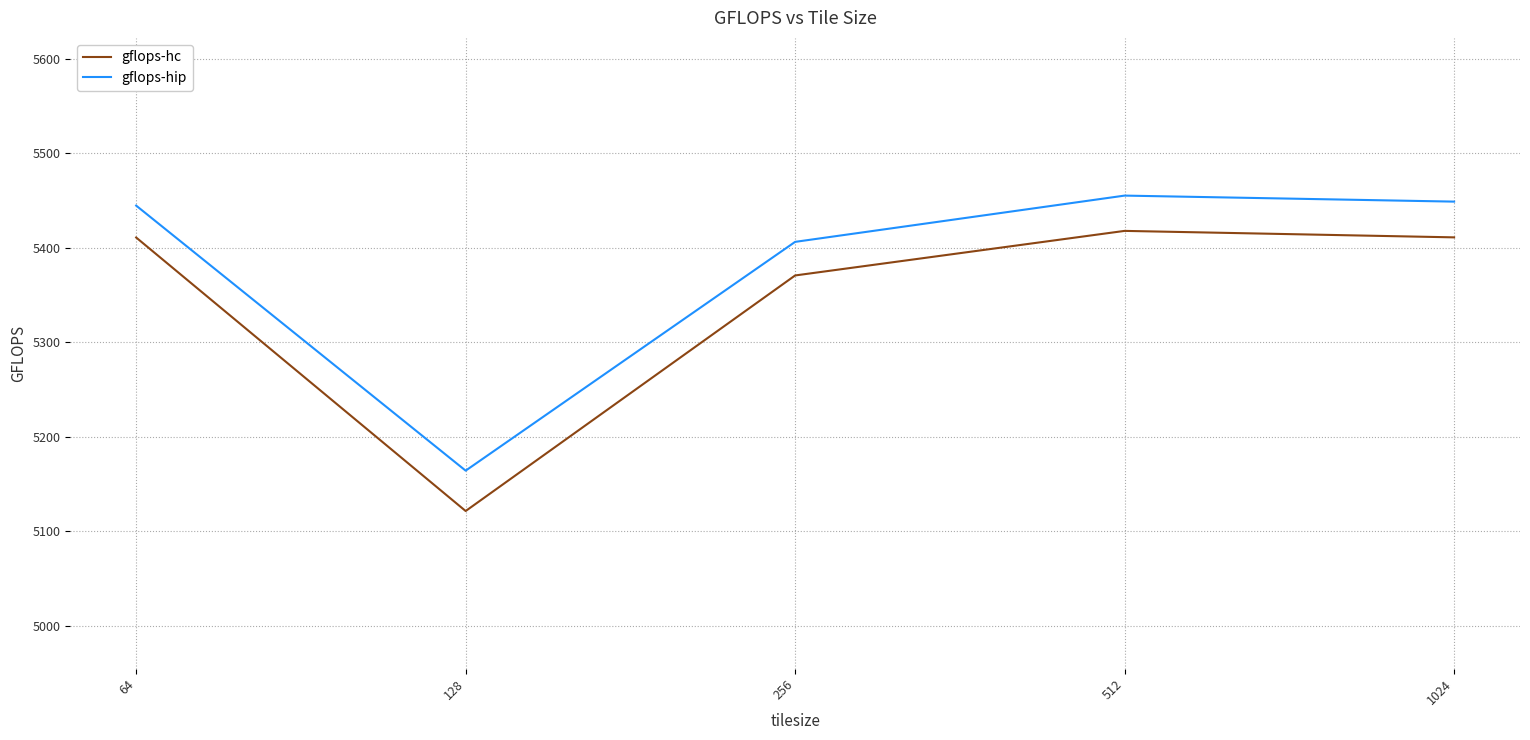

Rank the series by their average value, from lowest to highest.

gflops-hc, gflops-hip